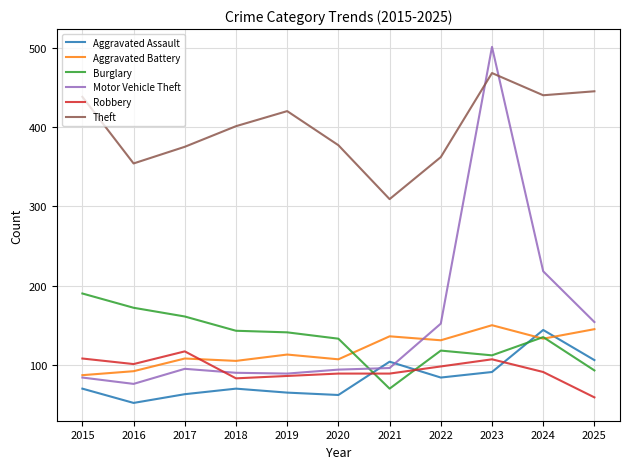

At how many categories does at least one series exceed 397?

6